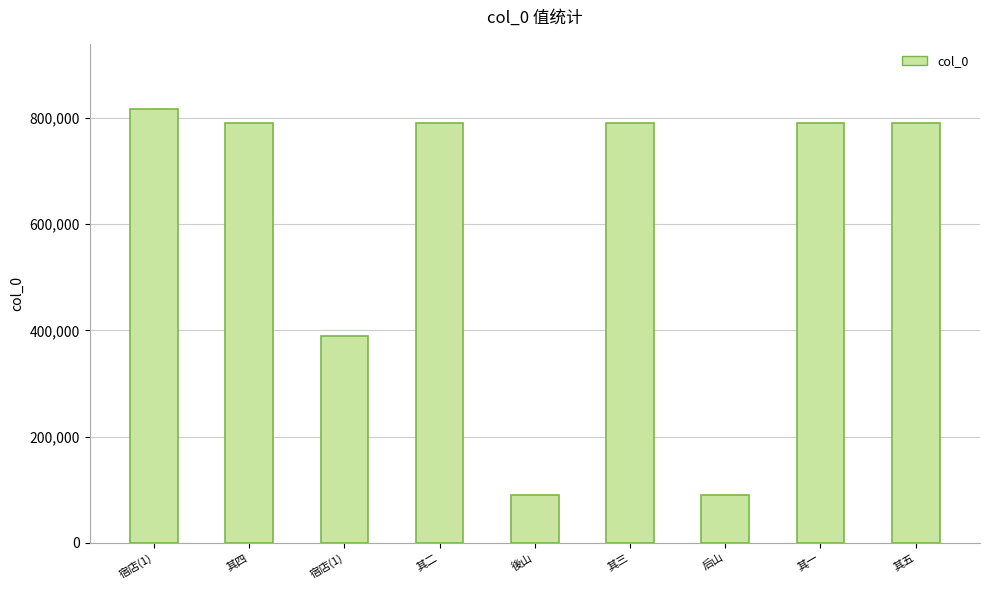

How many data points are less than 790238?

4